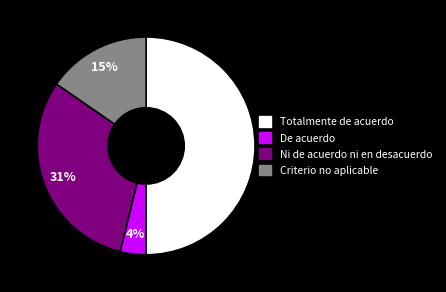

Does Criterio no aplicable represent more than half of the total?

No